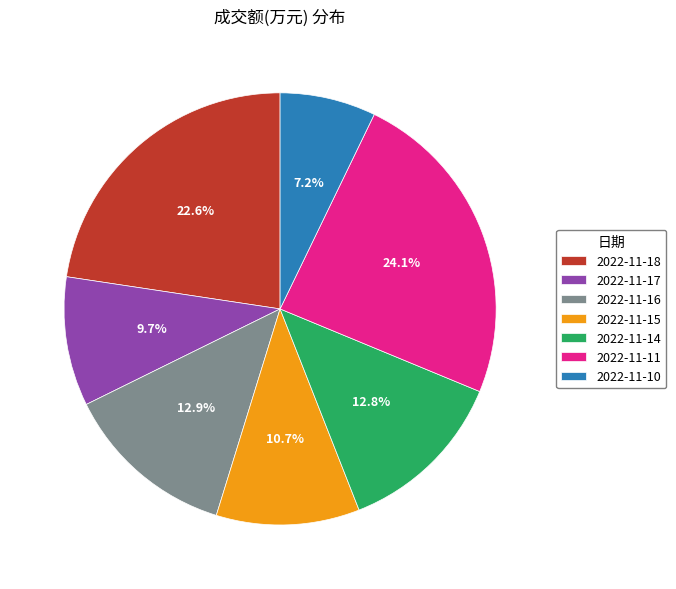

How many segments does this pie chart have?

7